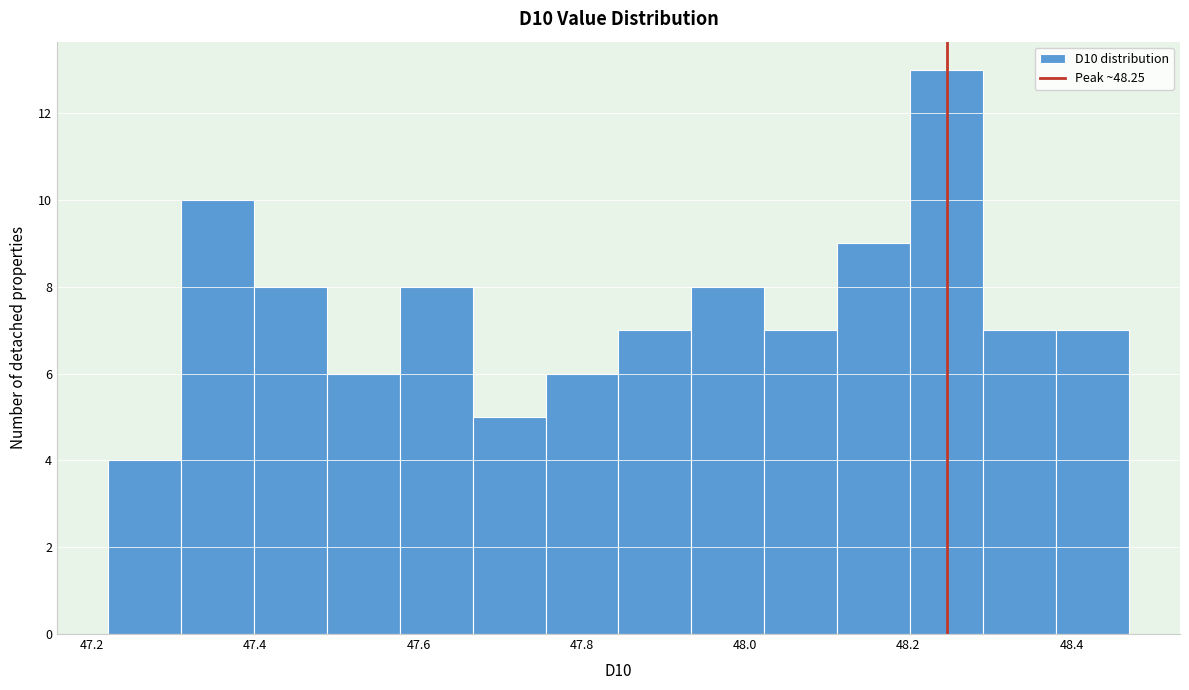

How tall is the bar that spans 47.30 to 47.40 on the x-axis? Neither the bar edges nor the heights are printed on the chart, so give them approximately, as read against the axes.

10